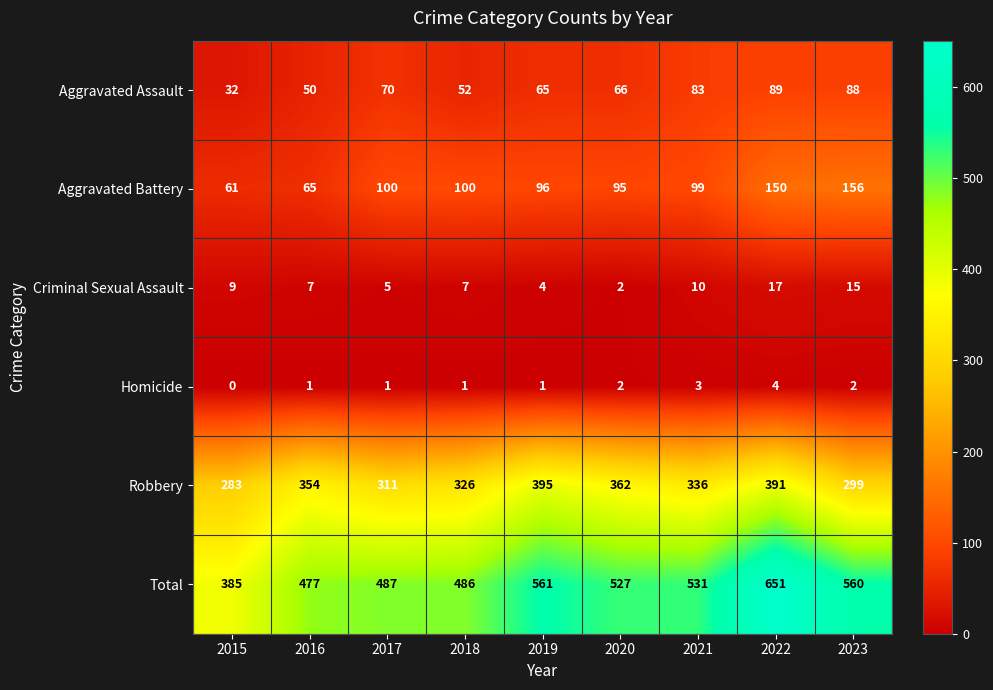

List the series in order of their peak value, highest first.

Total, Robbery, Aggravated Battery, Aggravated Assault, Criminal Sexual Assault, Homicide